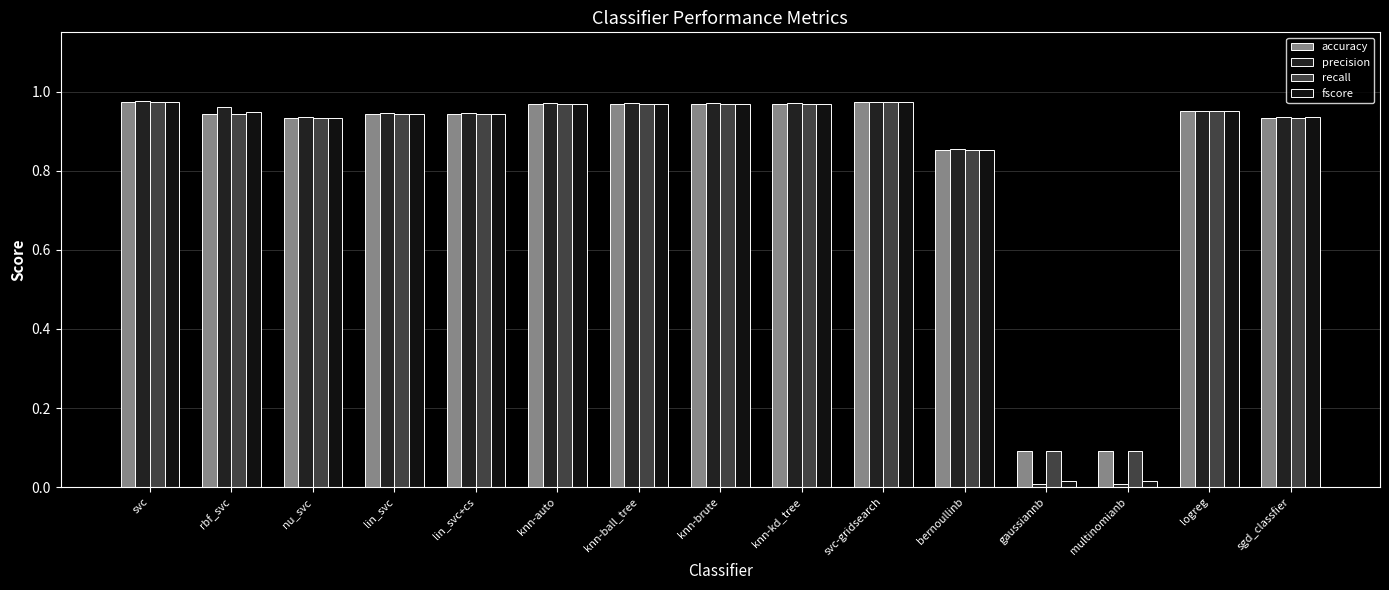

The value of accuracy at svc is 1.4. True or false?

False